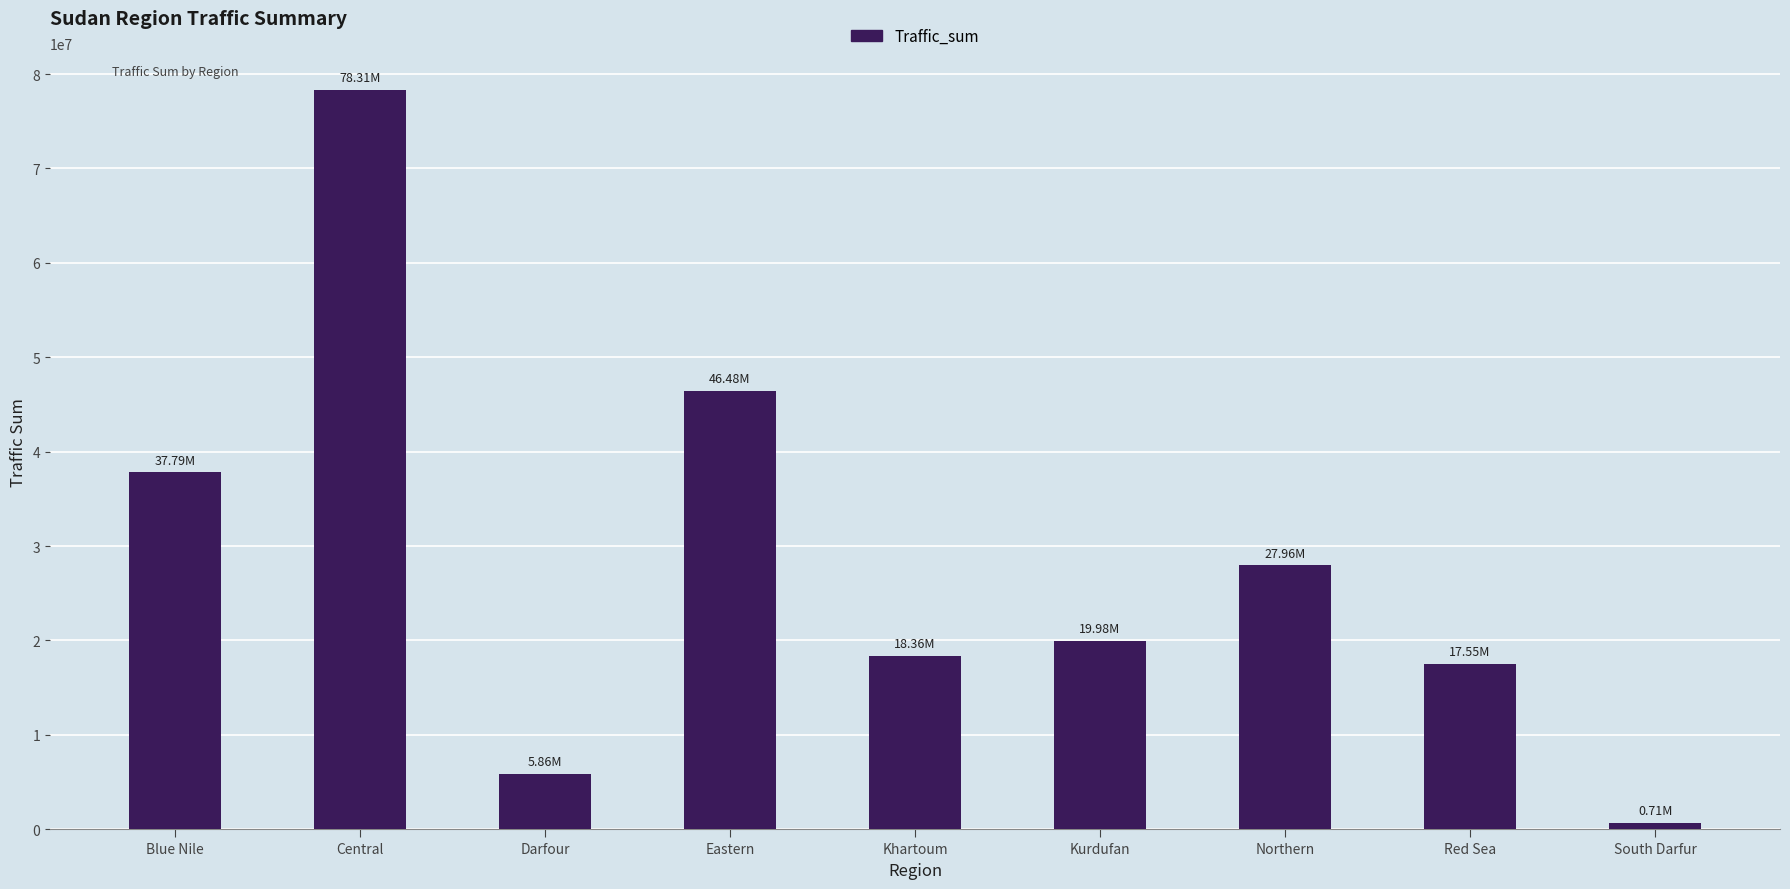

What position from the right is South Darfur?

1